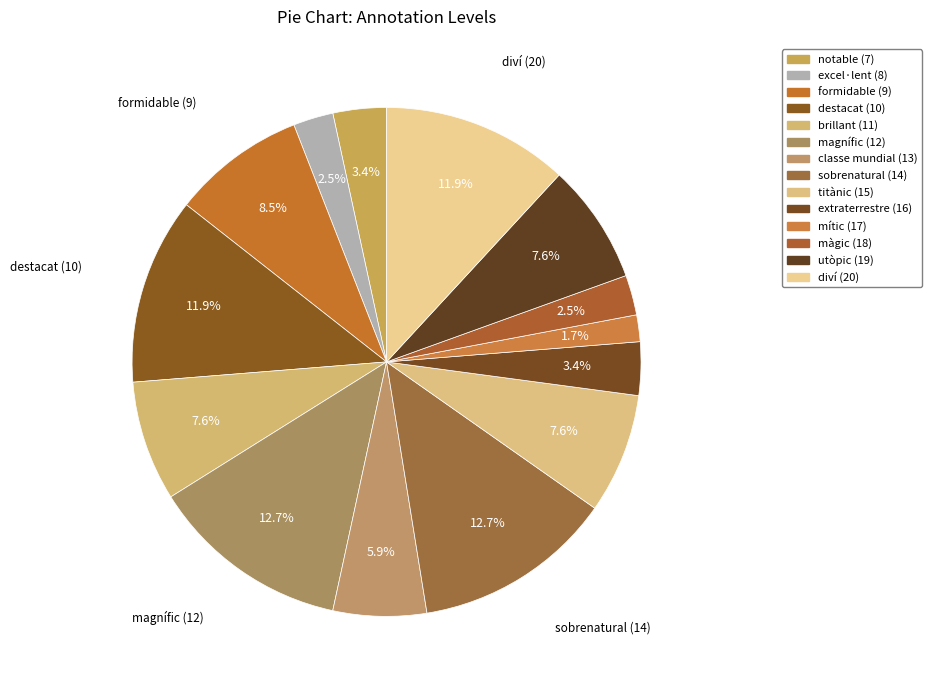

Rank the categories by value from highest to lowest.

magnífic (12), sobrenatural (14), destacat (10), diví (20), formidable (9), brillant (11), titànic (15), utòpic (19), classe mundial (13), notable (7), extraterrestre (16), excel·lent (8), màgic (18), mític (17)